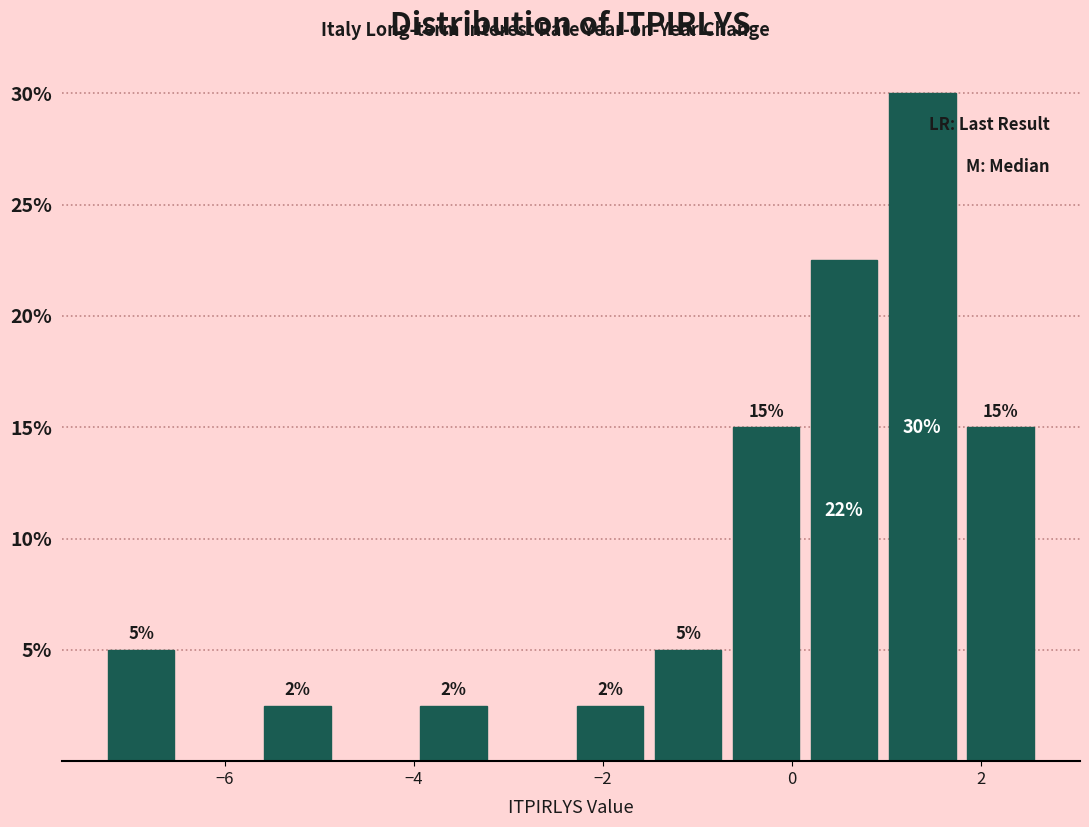

Which range on the x-axis has the tallest bar?

1.0 to 1.8